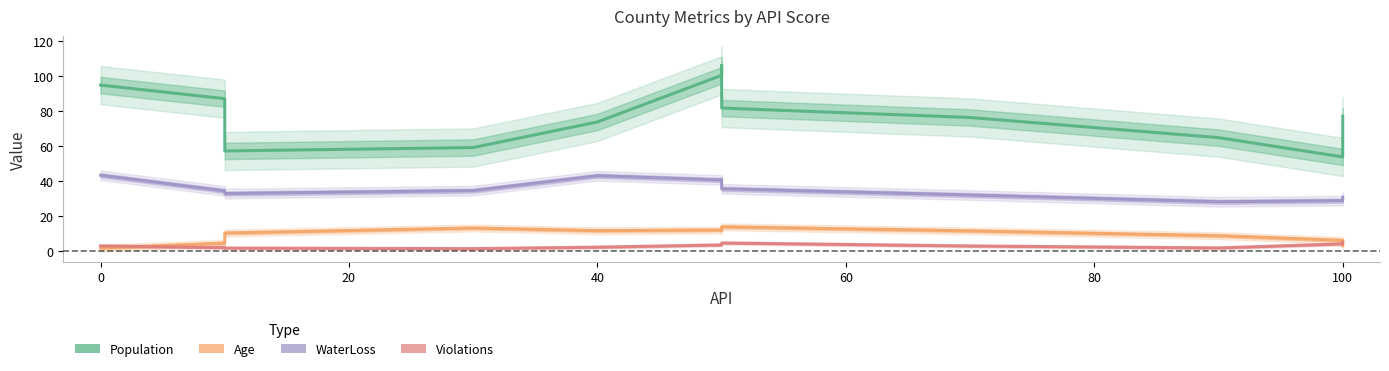

Which series has the largest total across all categories?

Population